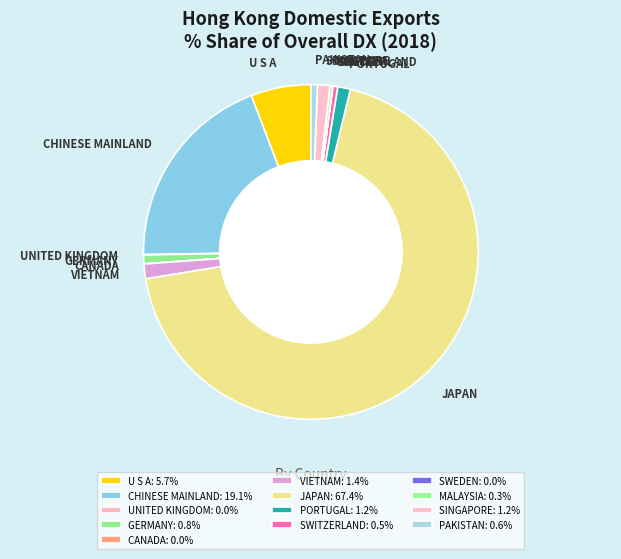

Is there a majority slice in this chart?

Yes